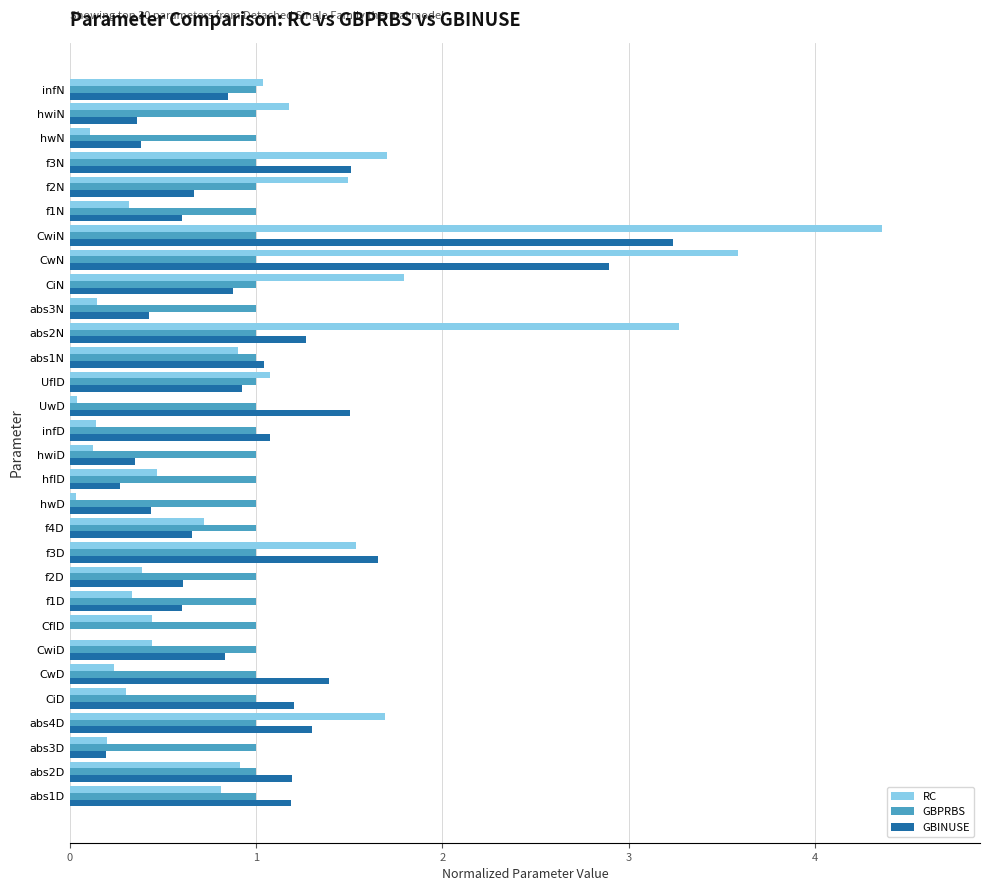

The GBINUSE series shows 0.3 at hwiD. True or false?

True